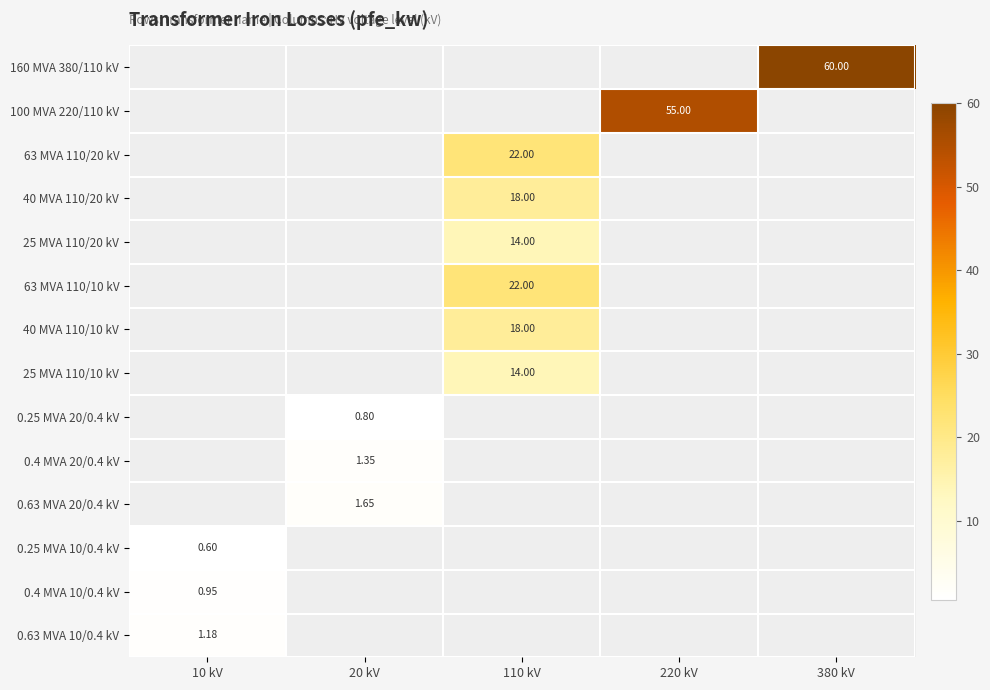

Between 220 kV and 380 kV, which is larger?

380 kV